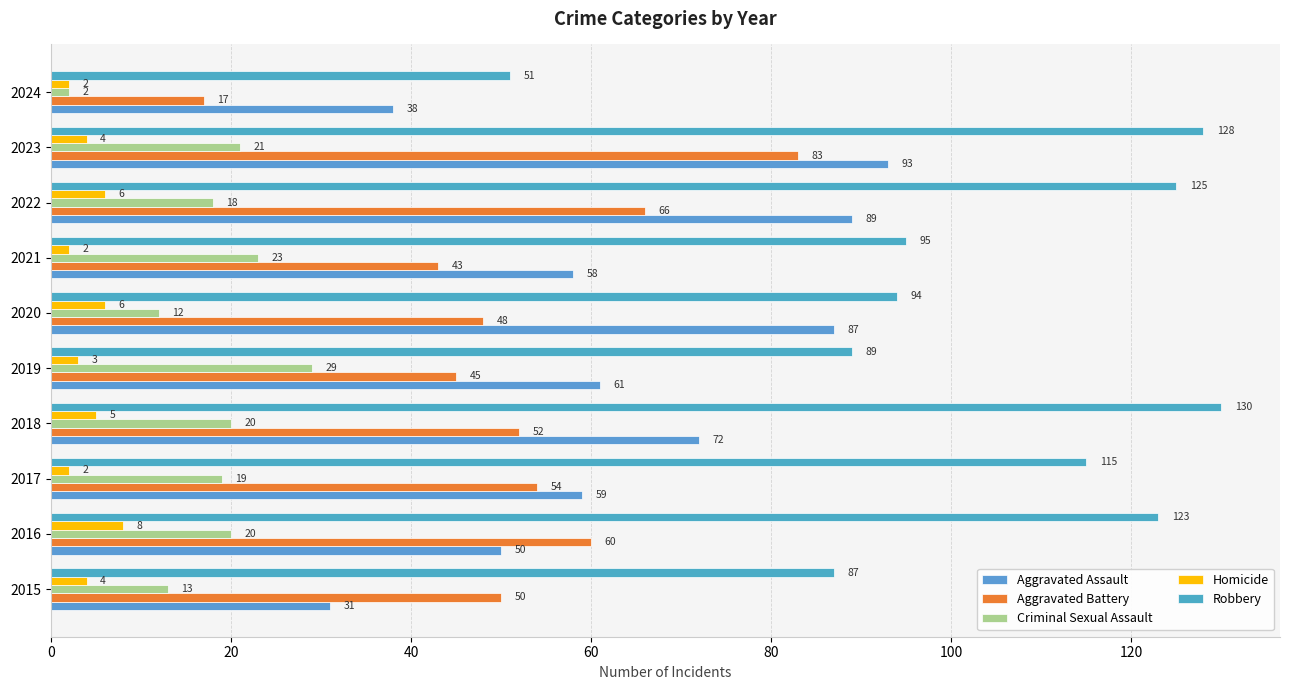

Count the number of data series in this chart.

5